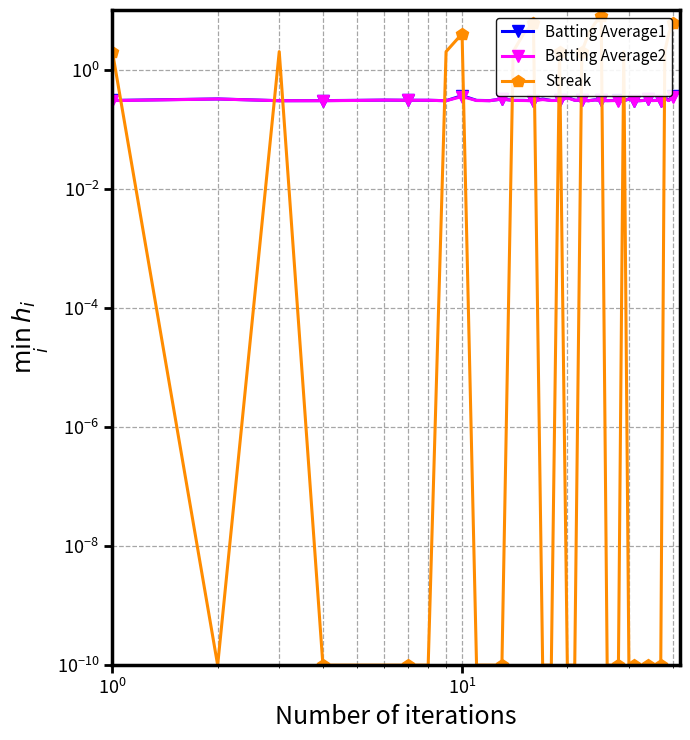

How many times do Batting Average2 and Streak cross each other?

14